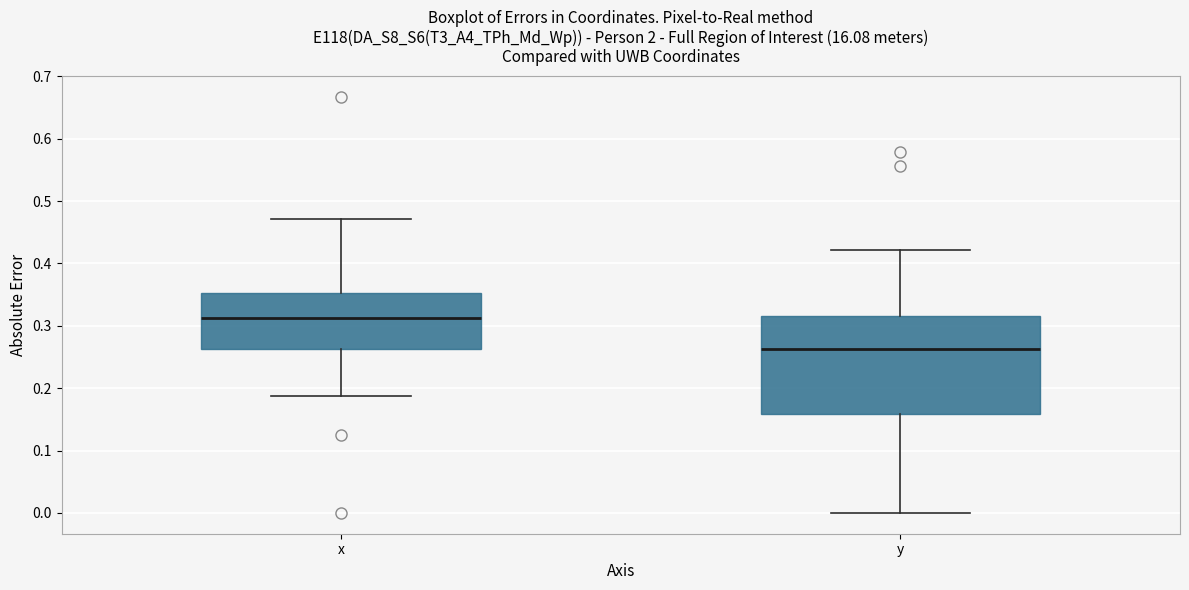

Where is the lower edge of the box for y on the y-axis? The values are not printed on the chart, so give them approximately, as read against the axis.

0.16